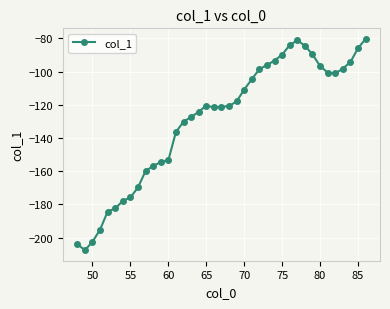

What is the value of the 30th point from the left?

-81.1